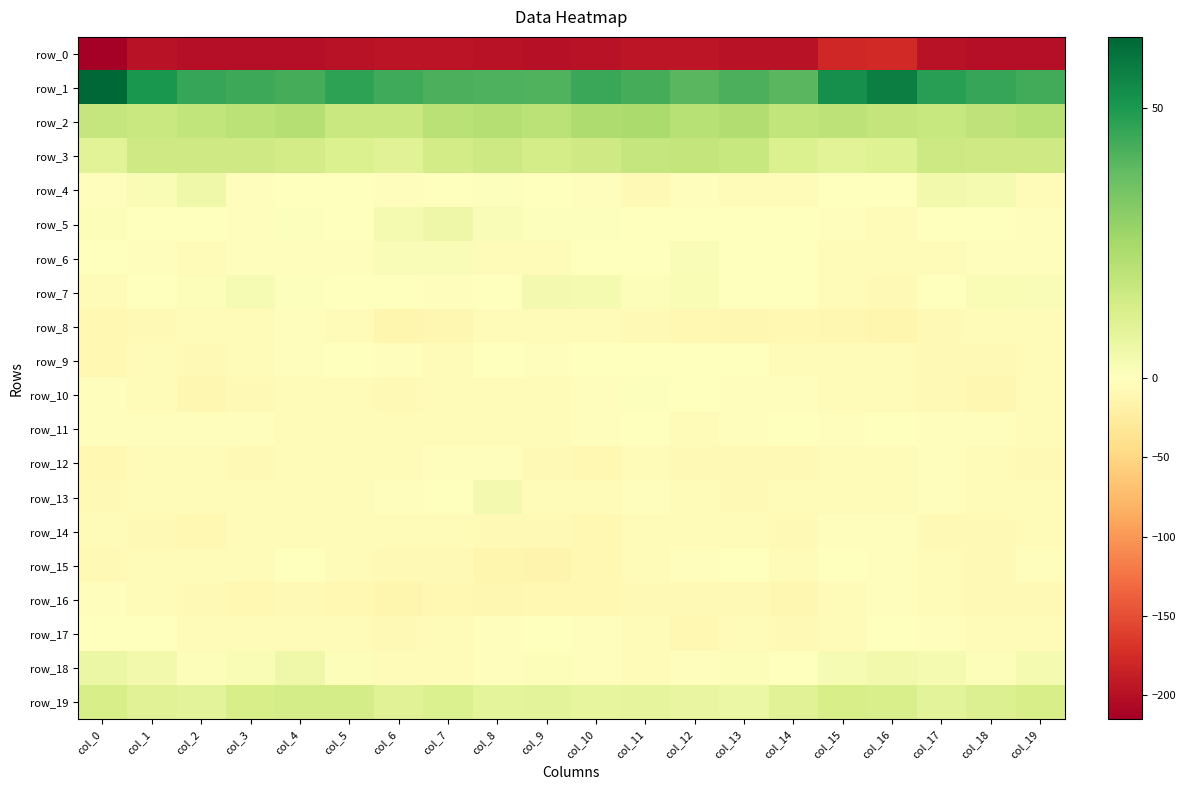

What is the difference between the row_13 values at col_5 and col_6?

1.8